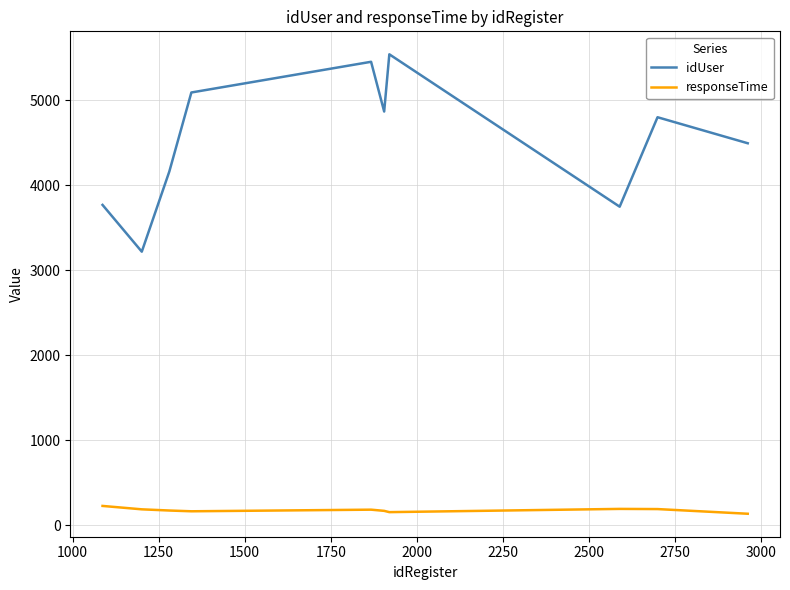

What is the sum of all idUser values?

45152